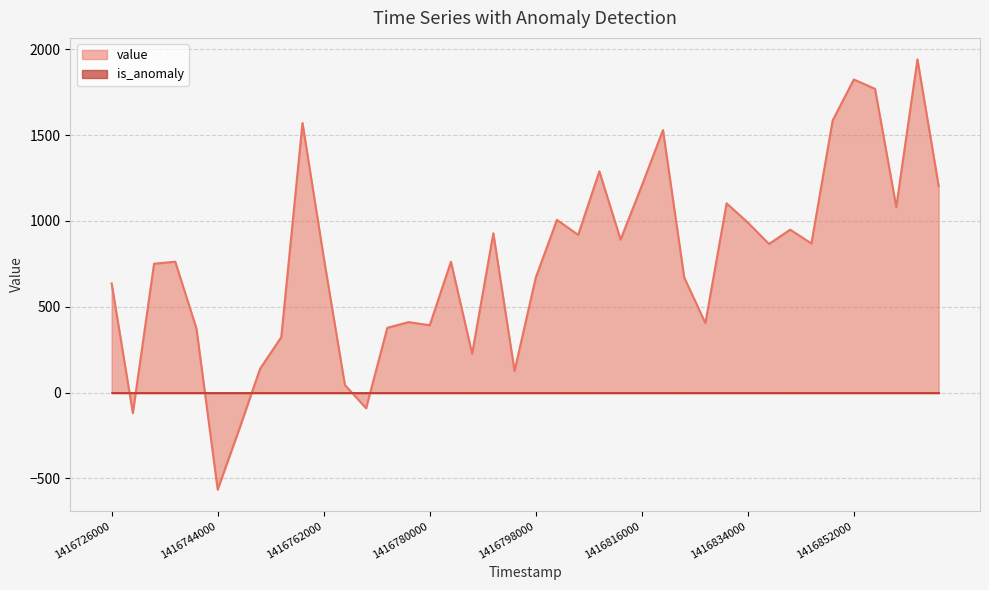

Count the number of values greater than 788.

20